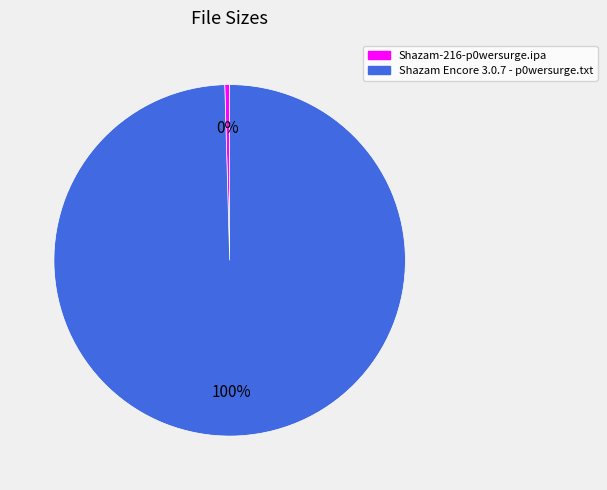

True or false: Shazam-216-p0wersurge.ipa accounts for 15% of the total.

False